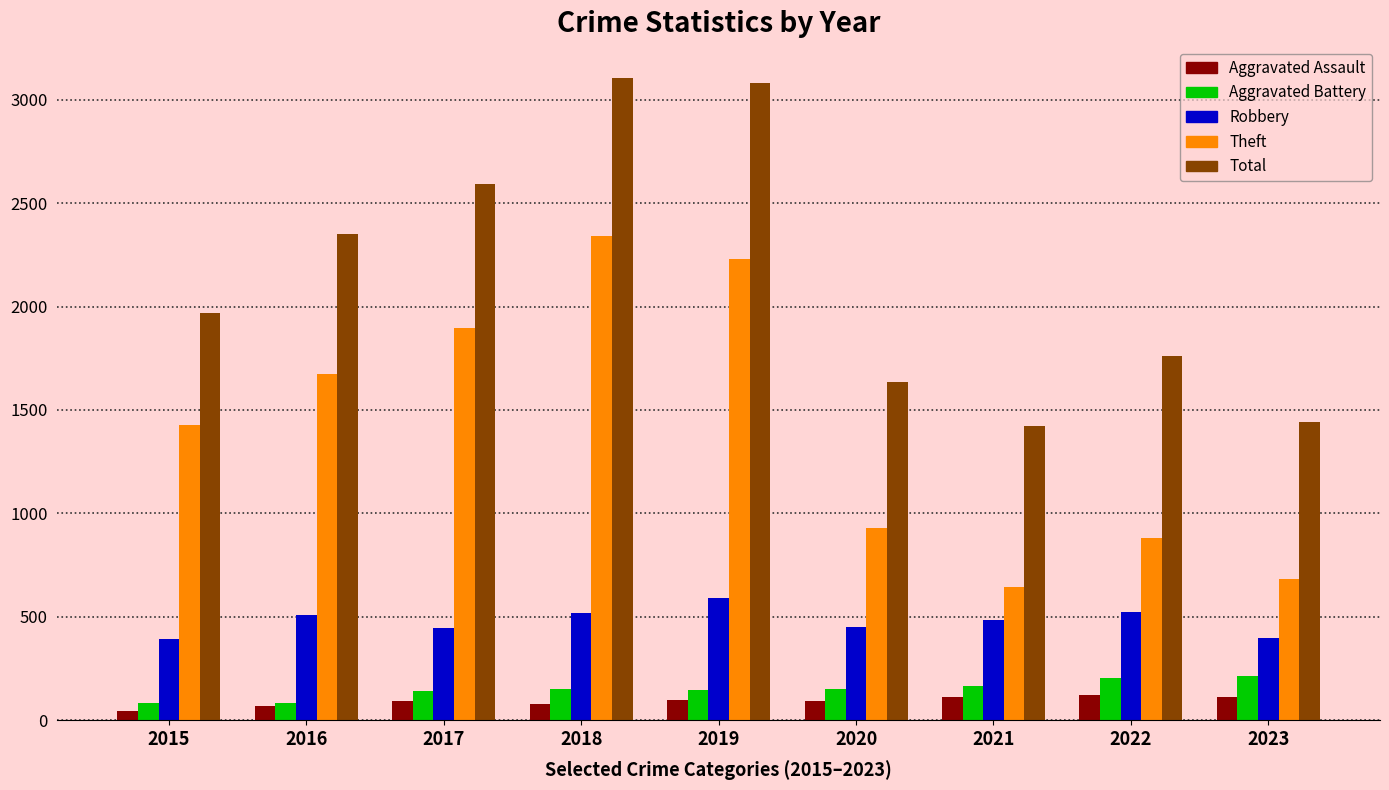

At how many categories does at least one series exceed 2417?

3